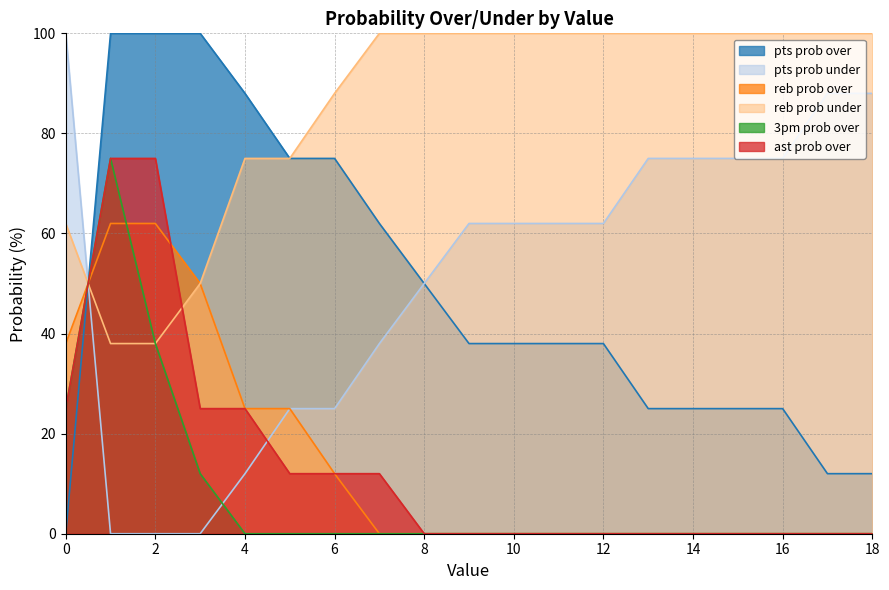

Rank the categories by pts prob under value from highest to lowest.

0, 17, 18, 13, 14, 15, 16, 9, 10, 11, 12, 8, 7, 5, 6, 4, 1, 2, 3